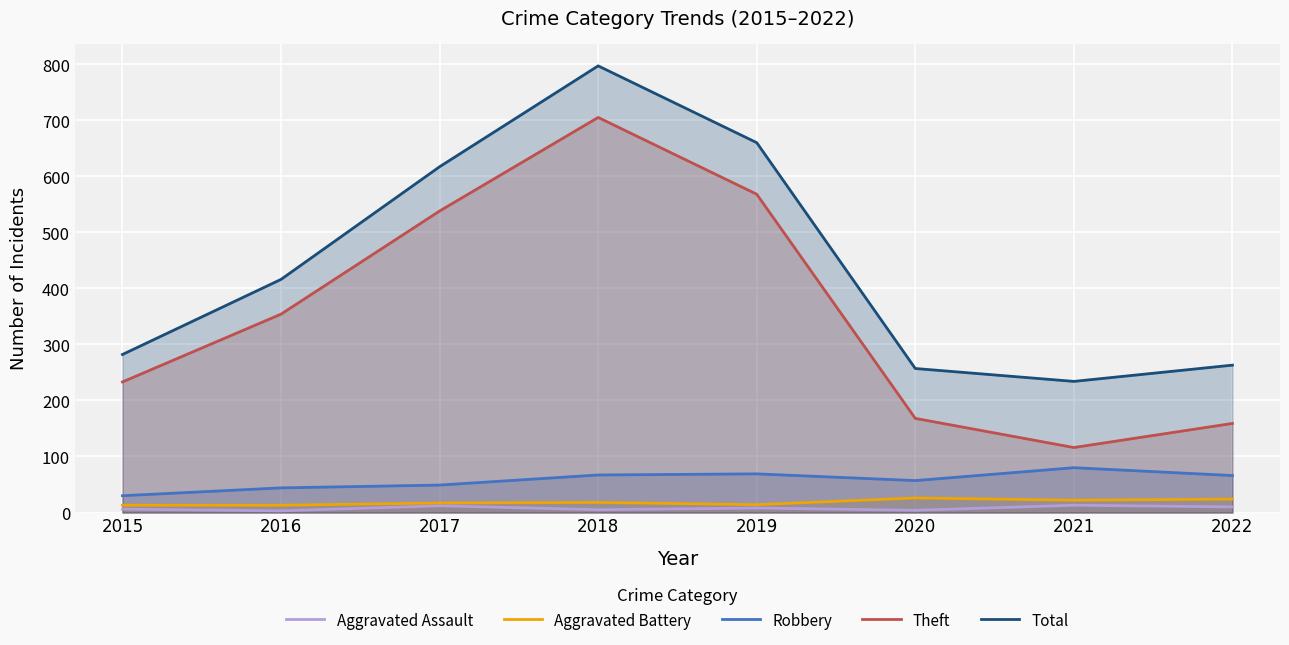

Reading right to left, transcribe all the data shown in this chart.

Aggravated Assault: 2022=10	2021=13	2020=4	2019=8	2018=5	2017=12	2016=3	2015=6
Aggravated Battery: 2022=24	2021=22	2020=26	2019=14	2018=18	2017=17	2016=13	2015=13
Robbery: 2022=66	2021=80	2020=57	2019=69	2018=67	2017=49	2016=44	2015=30
Theft: 2022=159	2021=116	2020=168	2019=568	2018=705	2017=538	2016=354	2015=233
Total: 2022=263	2021=234	2020=257	2019=660	2018=797	2017=617	2016=416	2015=282